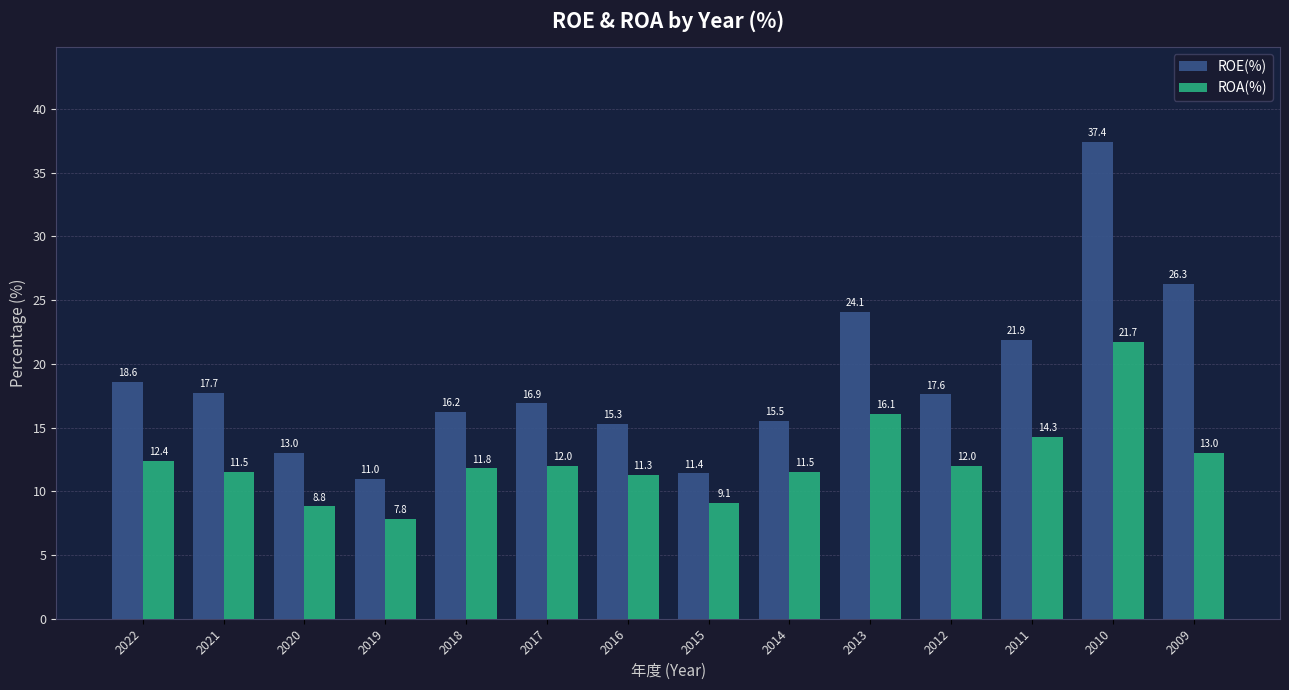

How many values in the ROE(%) series exceed 17?

7